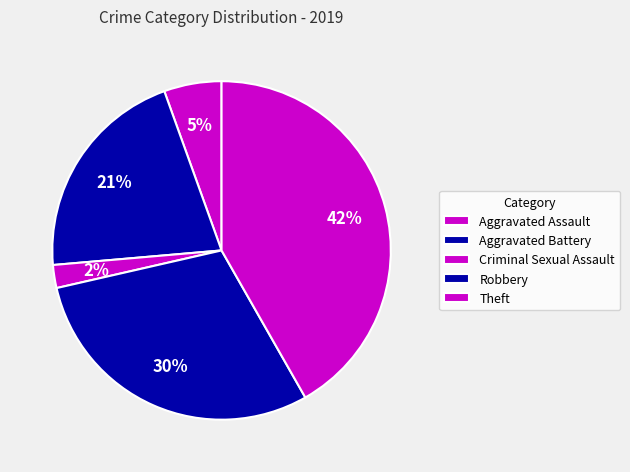

Approximately how many times larger is the value at Criminal Sexual Assault compared to Robbery?

0.1